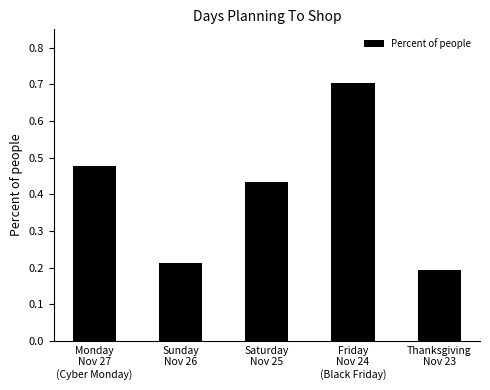

Are the bars horizontal?

No